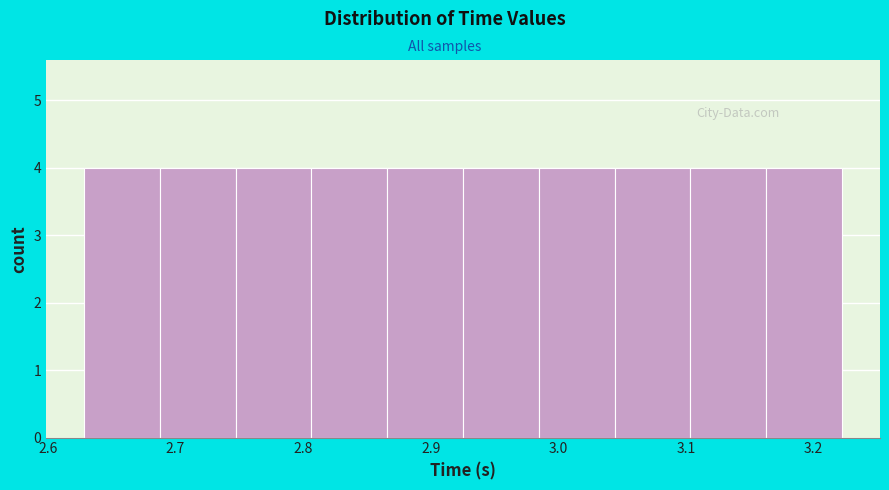

Reading left to right, transcribe this chart: for each bar, give the range it covers on the x-axis and its height. Neither the bar edges nor the heights are printed on the chart, so give them approximately, as read against the axes.

2.63 to 2.69: 4
2.69 to 2.75: 4
2.75 to 2.81: 4
2.81 to 2.87: 4
2.87 to 2.93: 4
2.93 to 2.98: 4
2.98 to 3.04: 4
3.04 to 3.10: 4
3.10 to 3.16: 4
3.16 to 3.22: 4